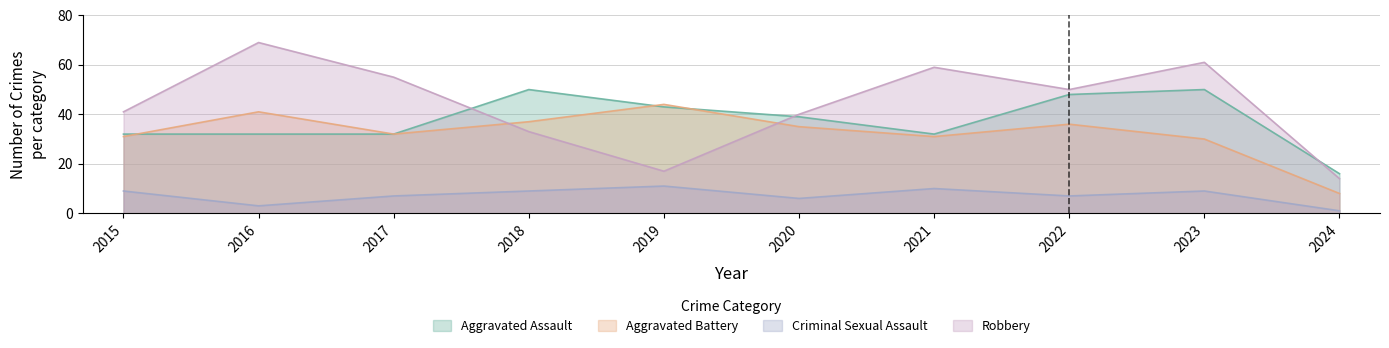

How many categories are shown in the chart?

10